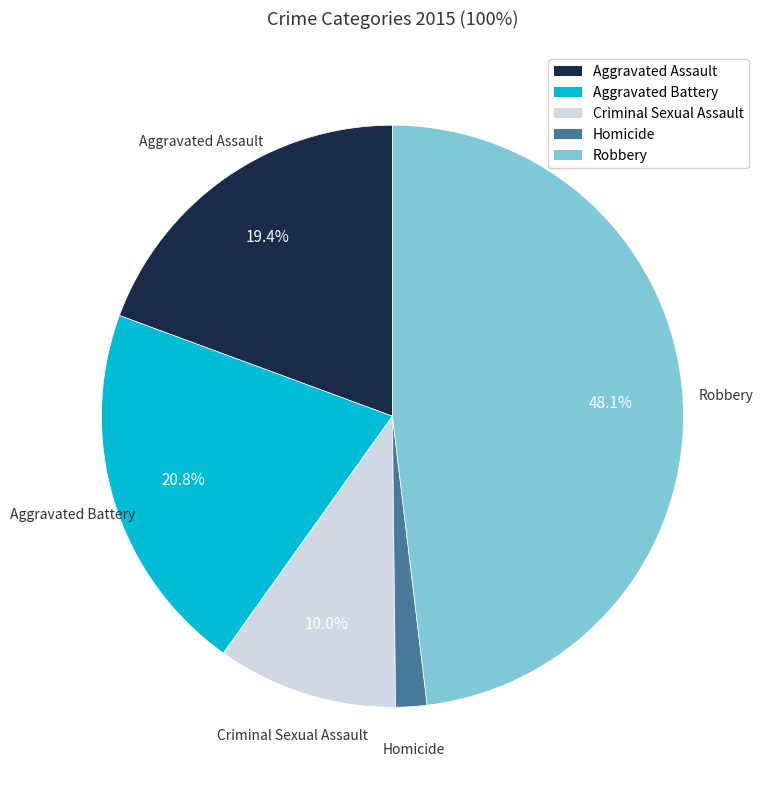

To the nearest percent, what percentage of the pie is Aggravated Assault?

19%